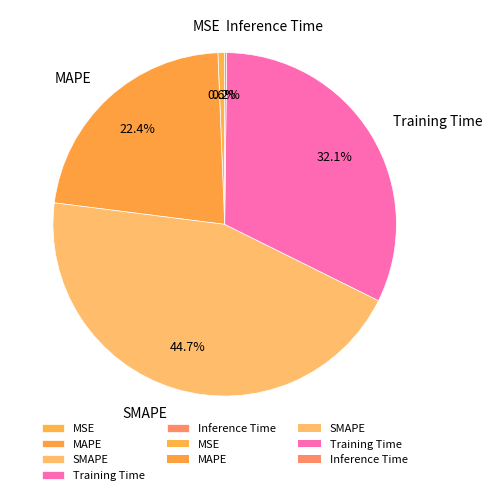

How much of the chart is everything except SMAPE?

55.3%